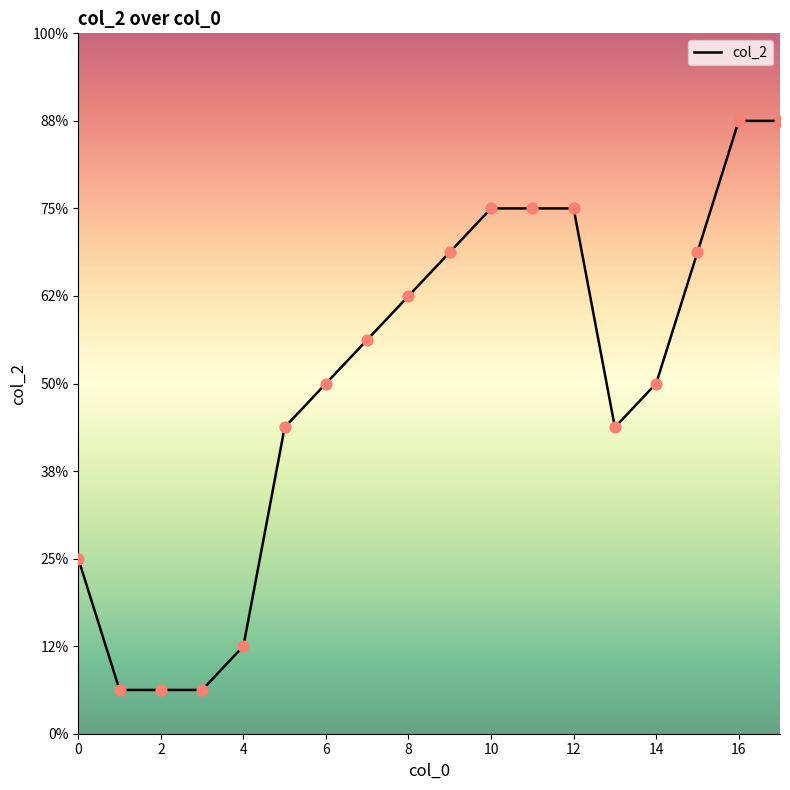

Is this an area chart (filled region under the line)?

Yes